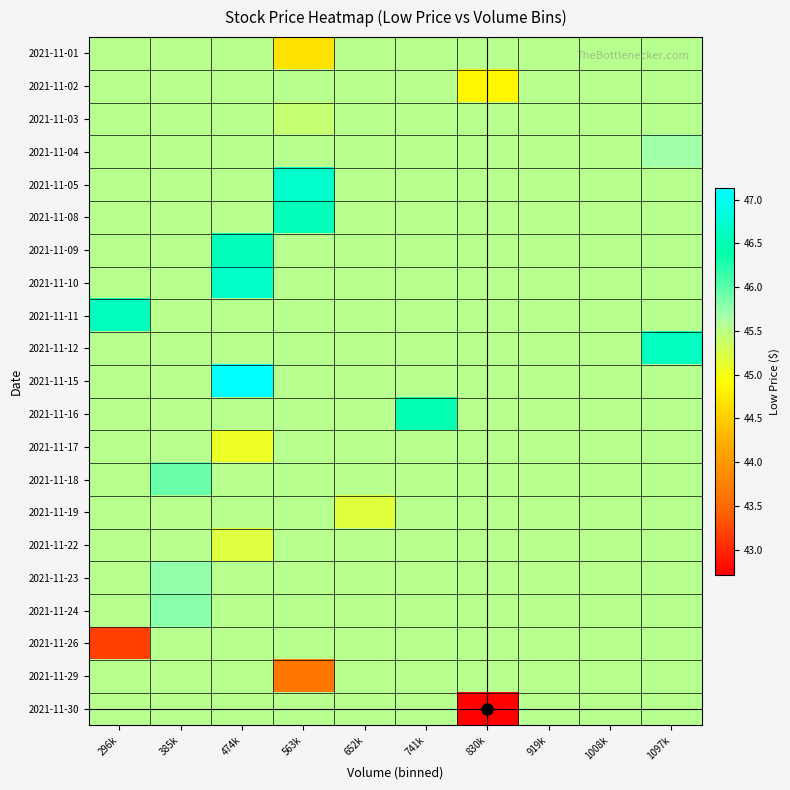

Between 741k and 474k, which is larger?

741k